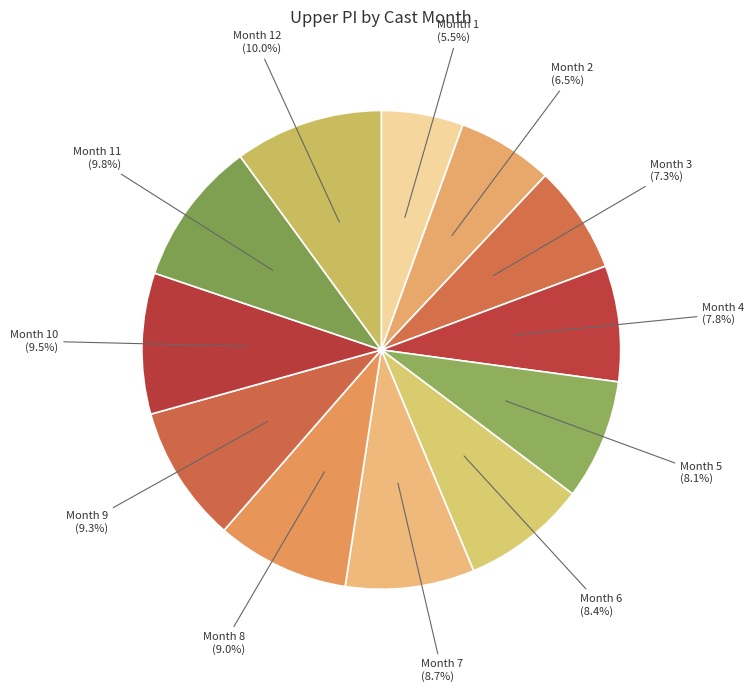

Does Month 6 (8.4%) account for over 50% of the chart?

No